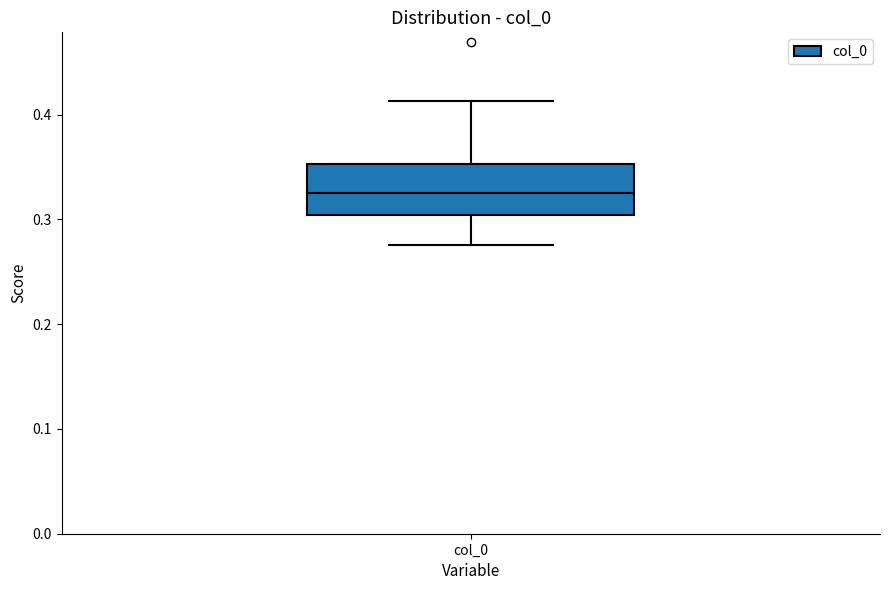

Transcribe this box plot: give where the median line is, the range the box spans, and where the two whiskers end, as read against the y-axis. The values are not printed on the chart, so give them approximately, as read against the axis.

median 0.33, box 0.30 to 0.35, whiskers 0.28 to 0.41